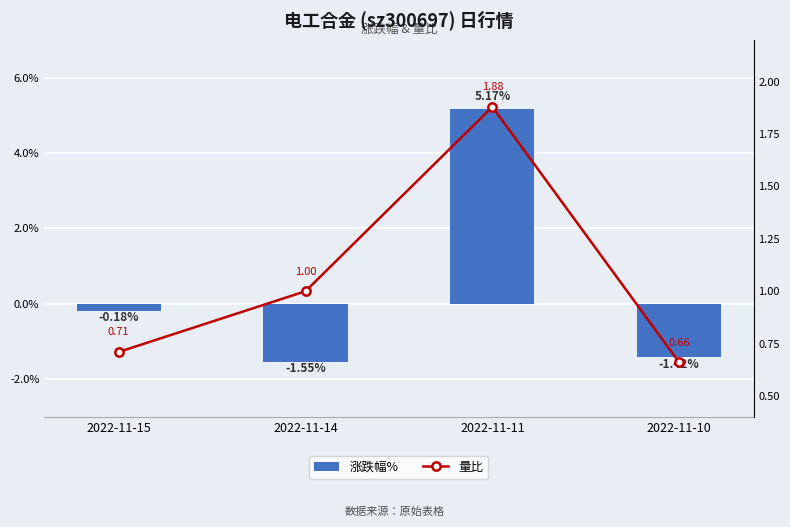

What is the difference between the highest and lowest values at 2022-11-14?

2.5